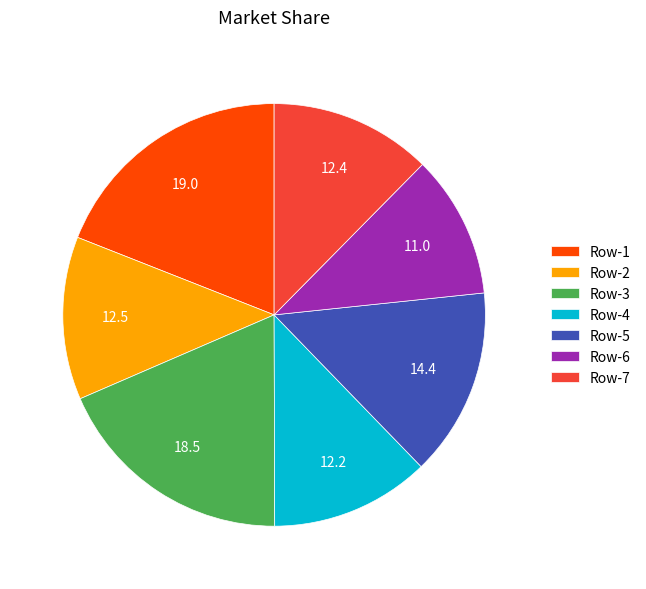

Which slice is the smallest?

Row-6